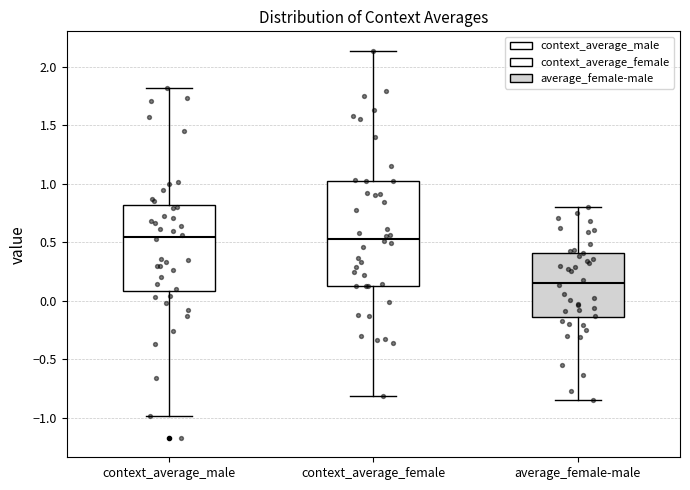

Comparing the boxes themselves (not the whiskers), which one is the tallest?

context_average_female